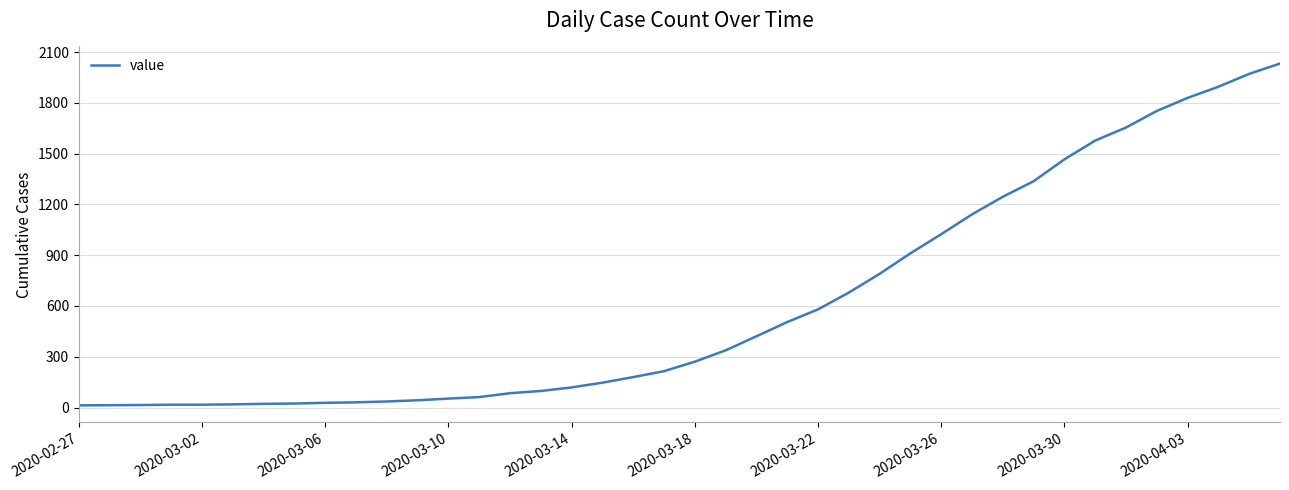

What is the maximum value shown in the chart?

2032